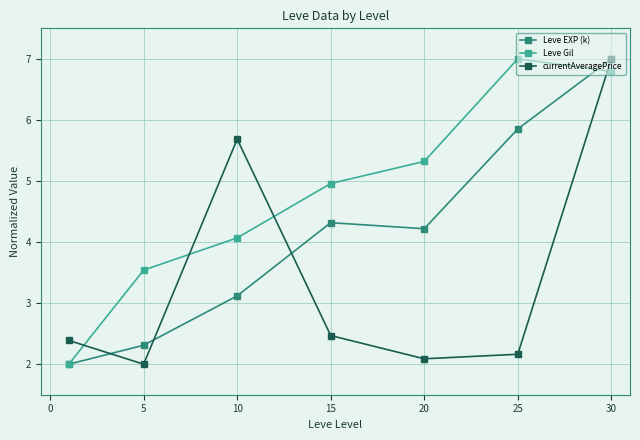

Rank the series by their average value, from lowest to highest.

currentAveragePrice, Leve EXP (k), Leve Gil